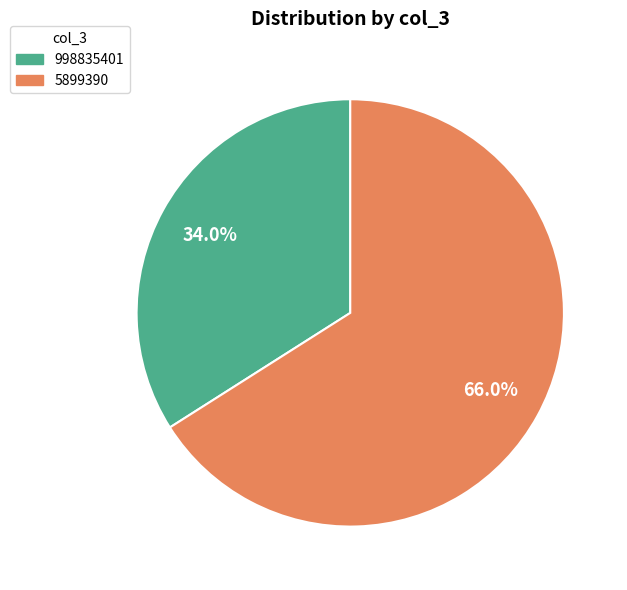

Is it true that 5899390 is 66% of the pie?

True